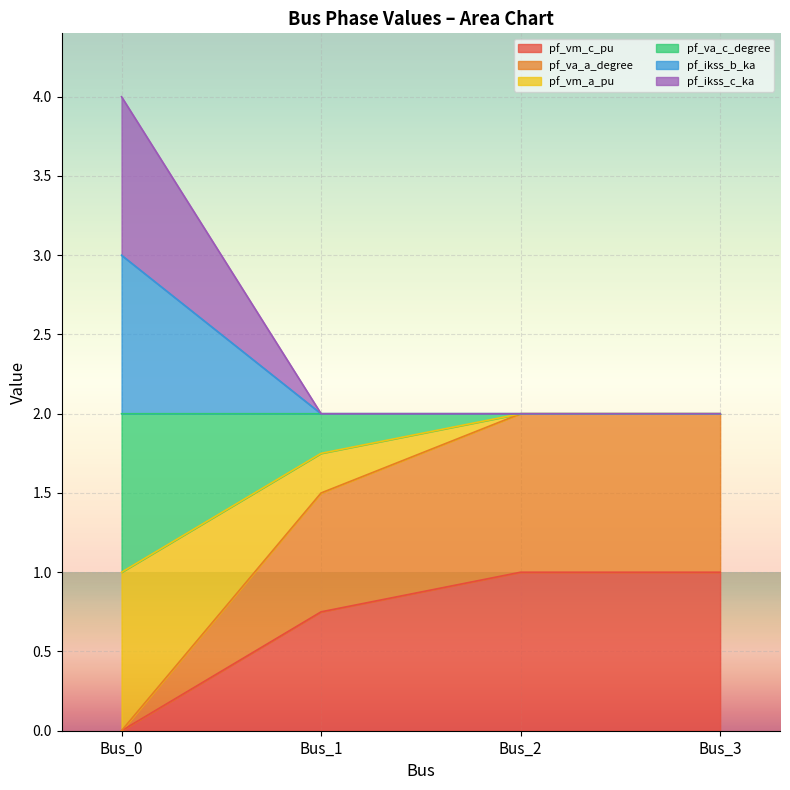

At which label does pf_va_a_degree reach its minimum?

Bus_0